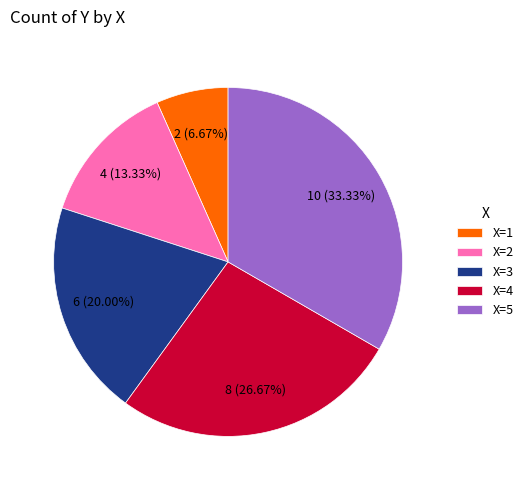

Does X=3 account for over 50% of the chart?

No